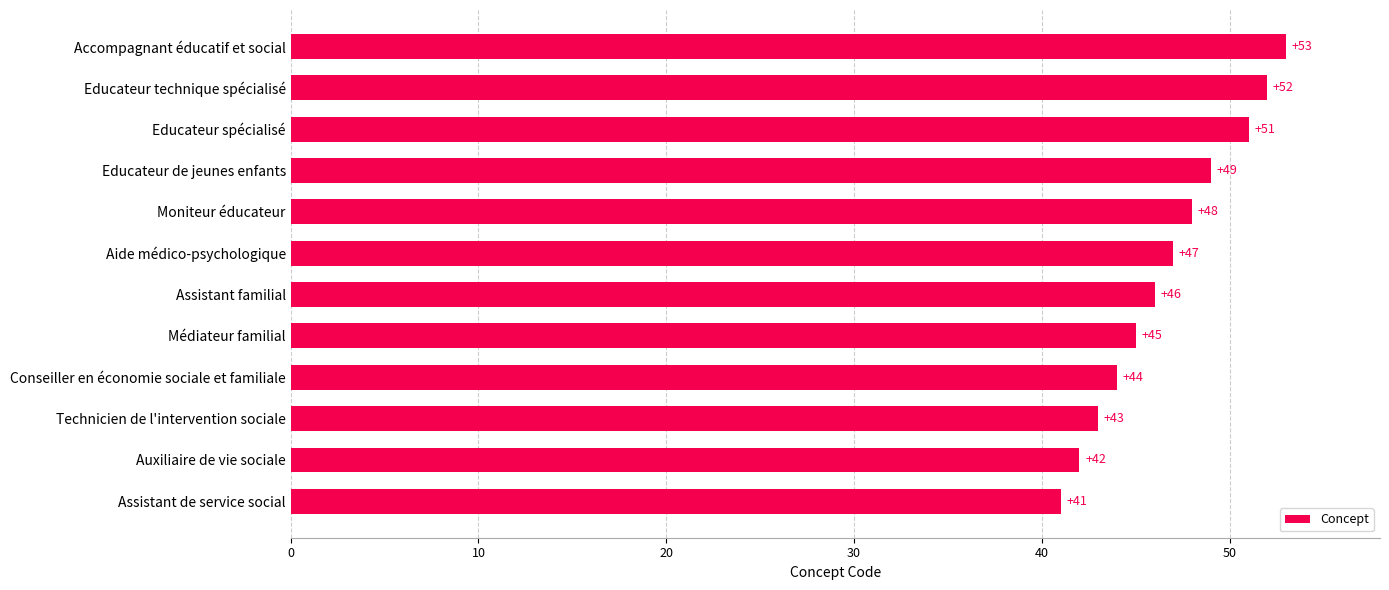

True or false: the data shows 63 at Médiateur familial.

False